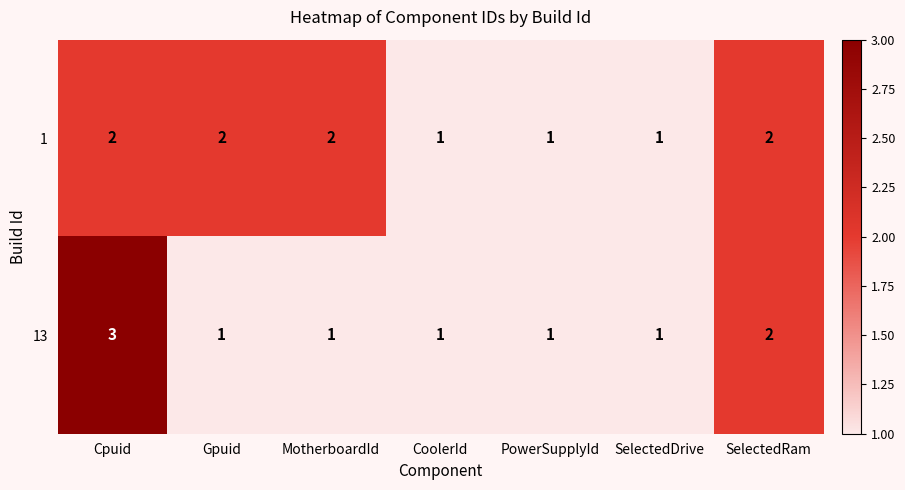

What is the smallest value displayed?

1